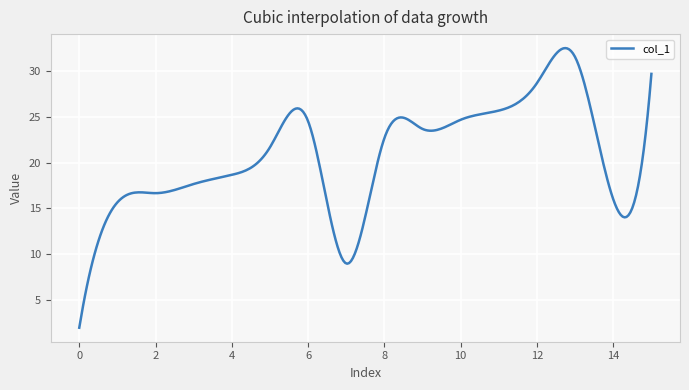

What is the maximum value shown in the chart?

32.5